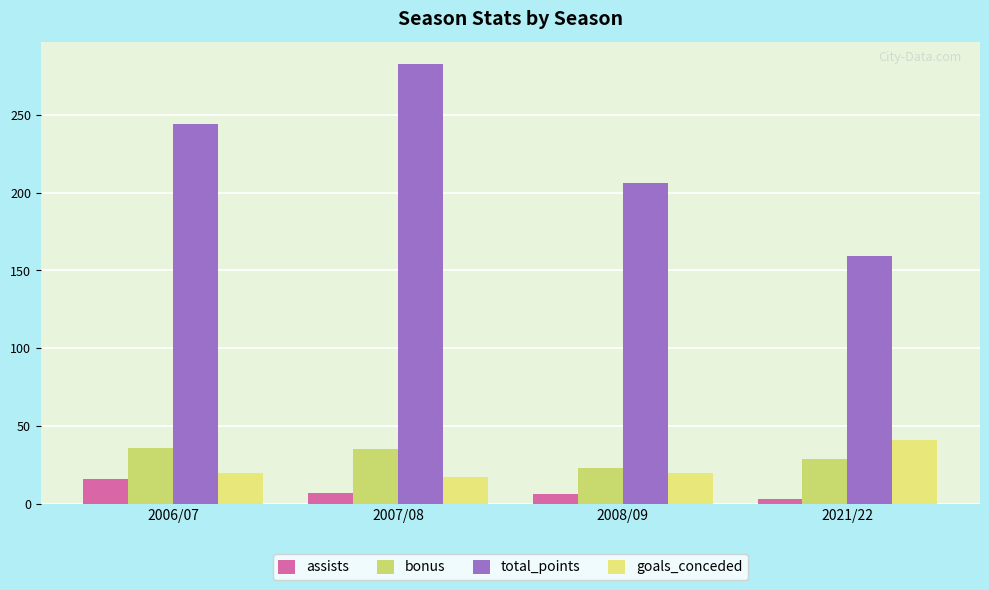

At which label does total_points reach its minimum?

2021/22